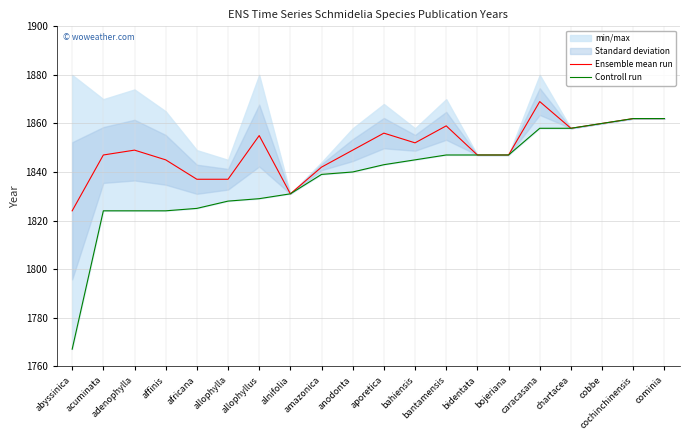

The Ensemble mean run series shows 493 at chartacea. True or false?

False